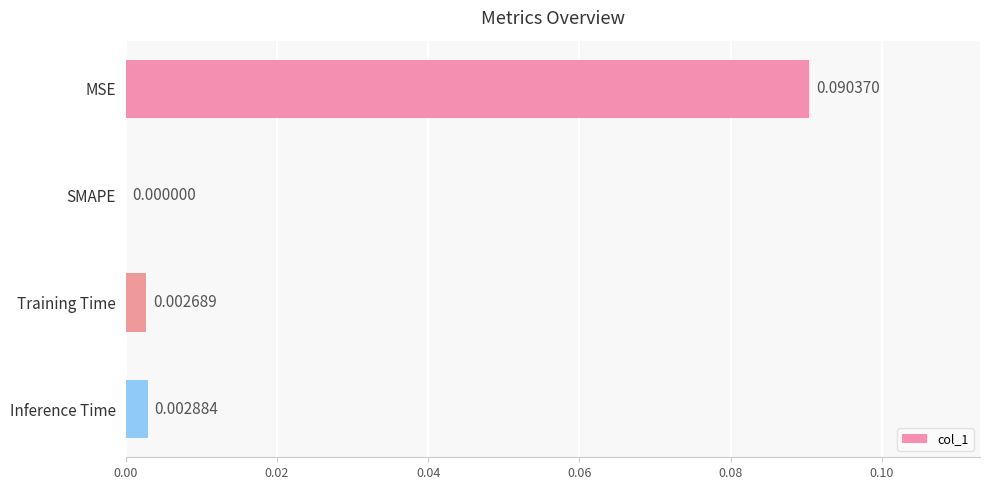

Which category has the highest value across all series?

MSE